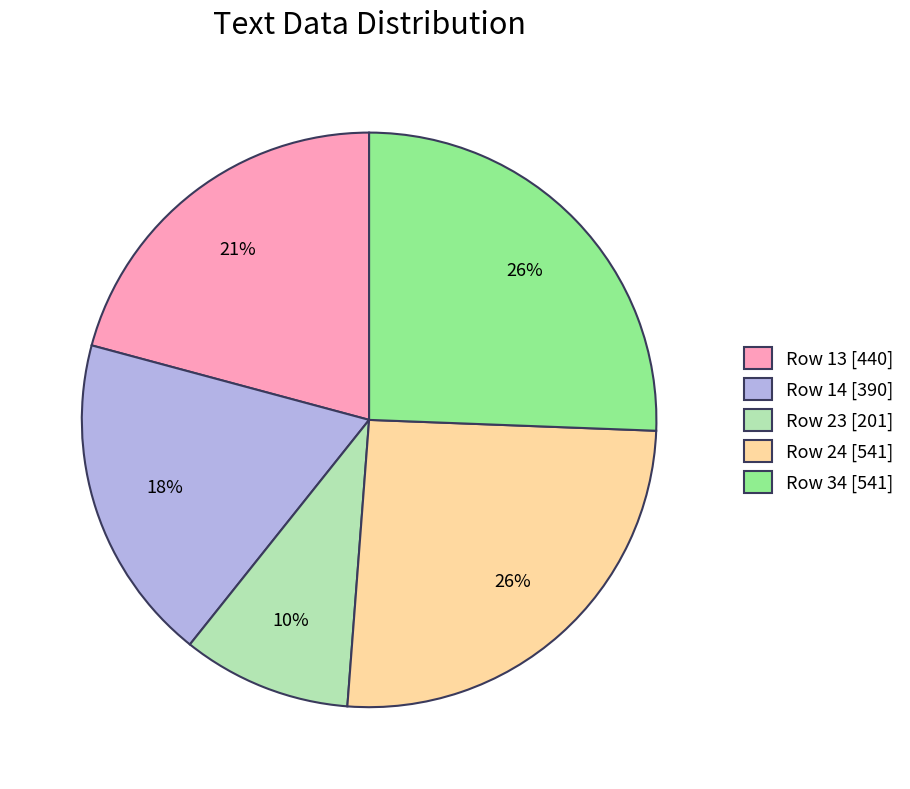

Between Row 13 [440] and Row 24 [541], which is larger?

Row 24 [541]